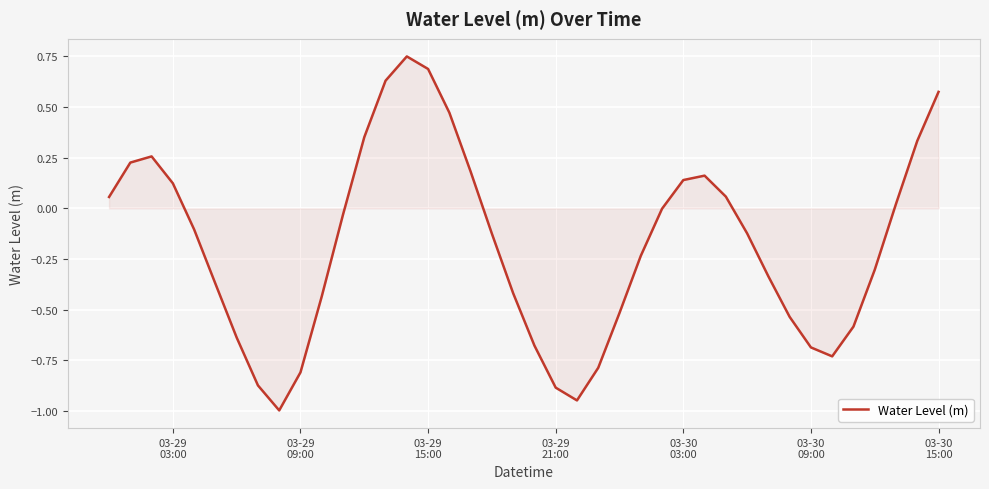

What is the difference between the maximum and minimum values?

1.7